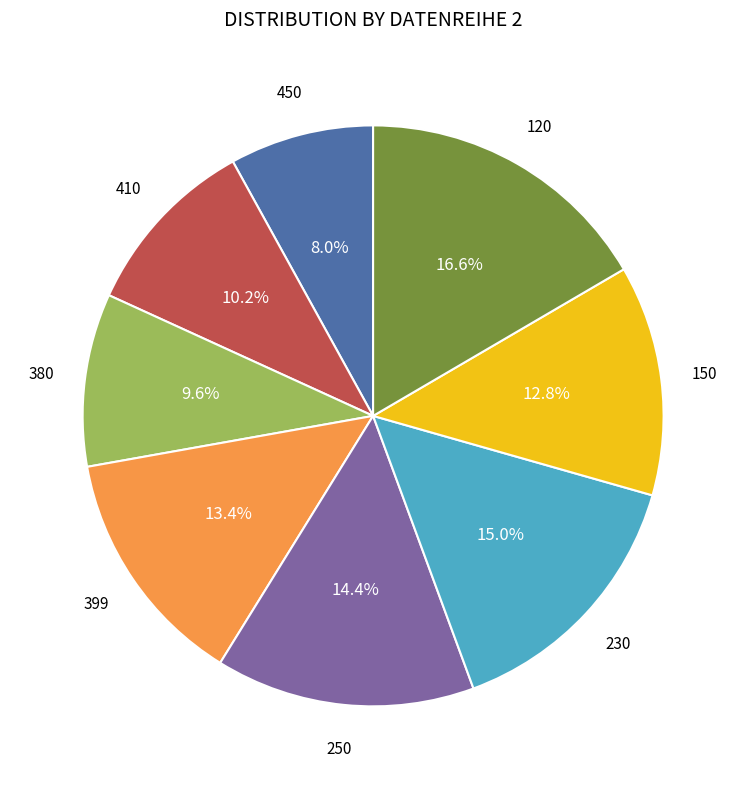

Is there a majority slice in this chart?

No